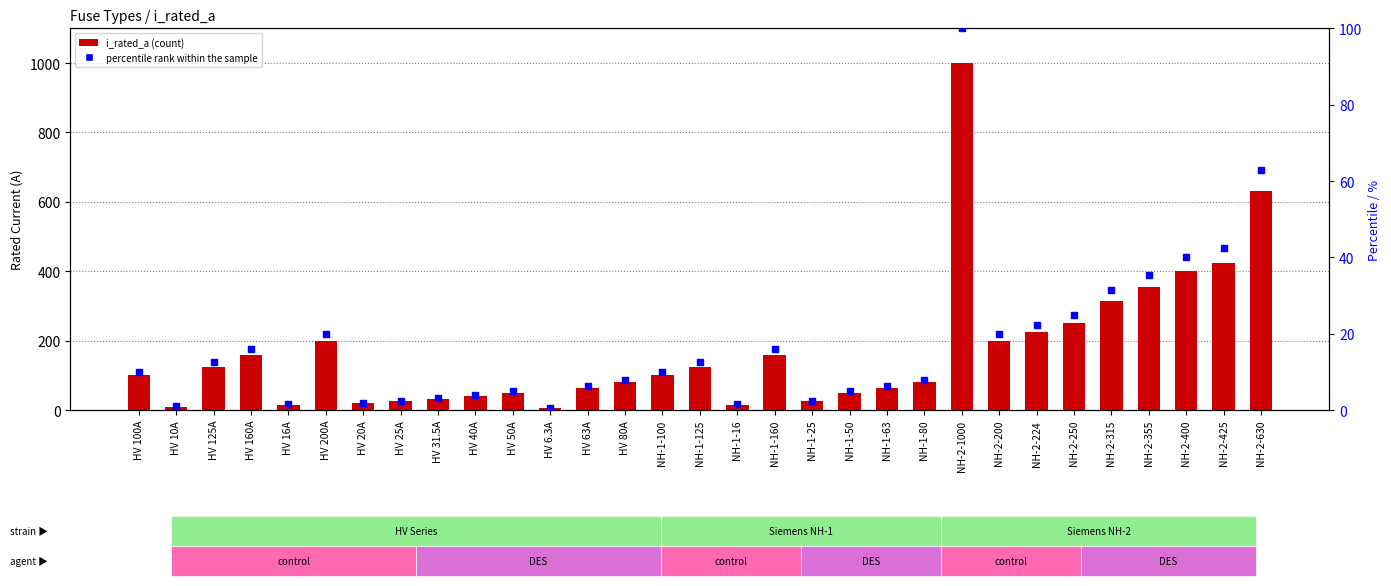

What is the total value across all series at NH-2-200?

220.0